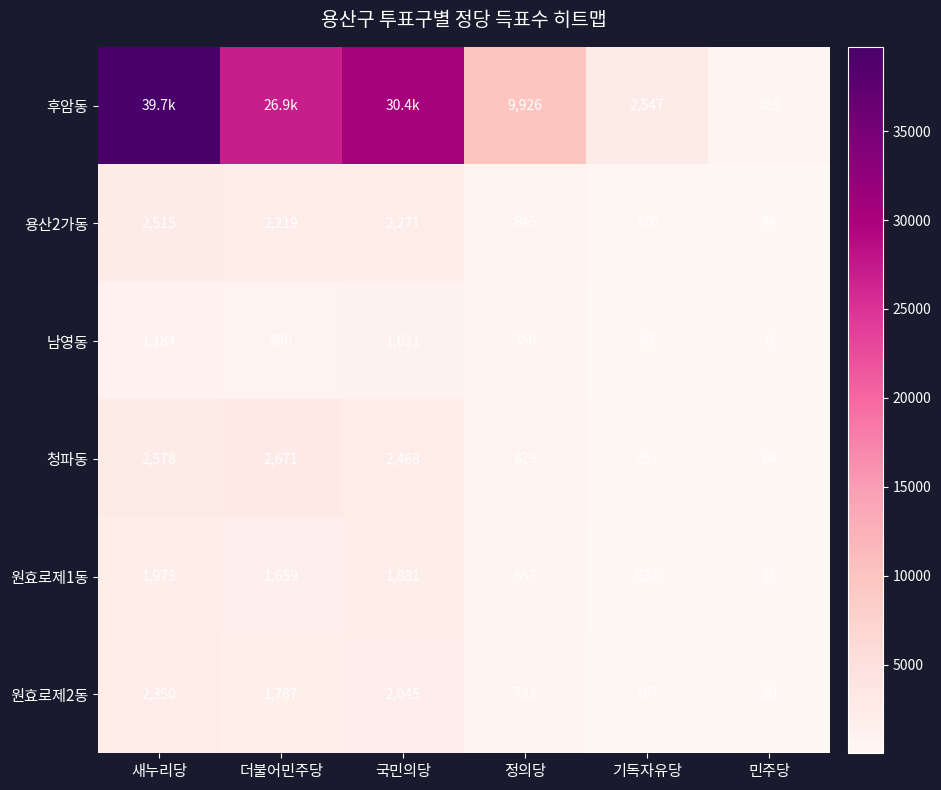

Which label corresponds to the largest value in the chart?

새누리당